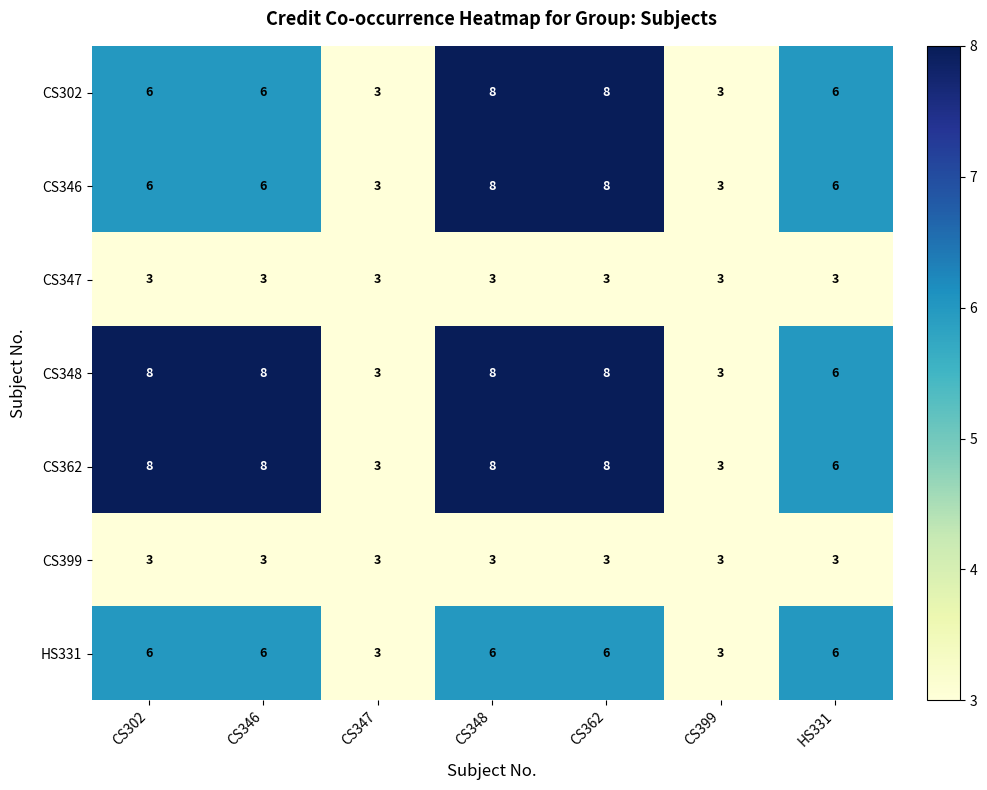

Is the value of CS362 at CS347 greater than the value of CS348 at HS331?

No